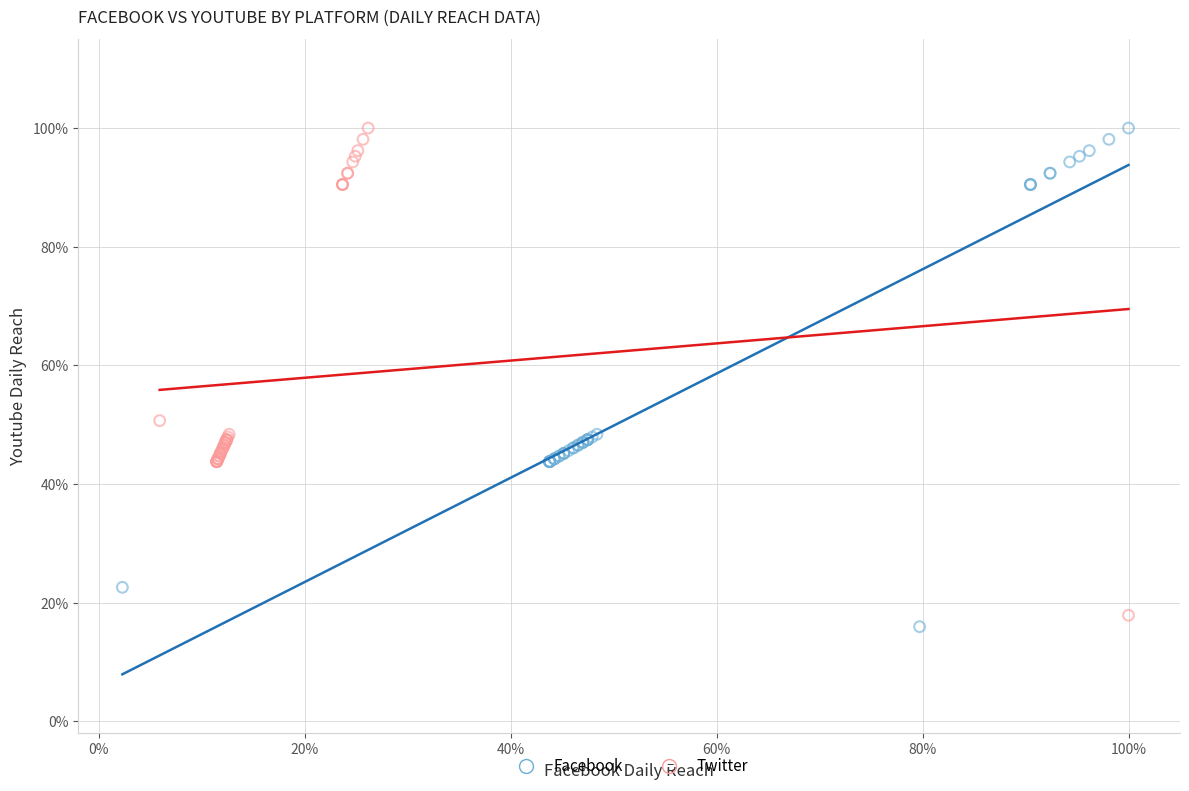

Which series has the widest spread of Y values?

Facebook